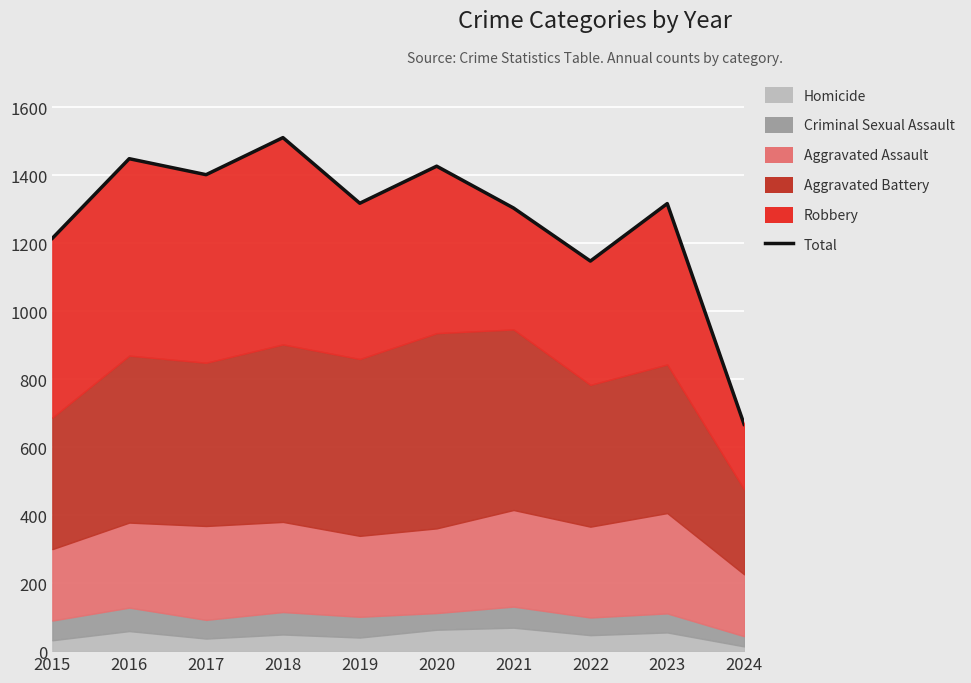

At which label is the value closest to 1088?

2022